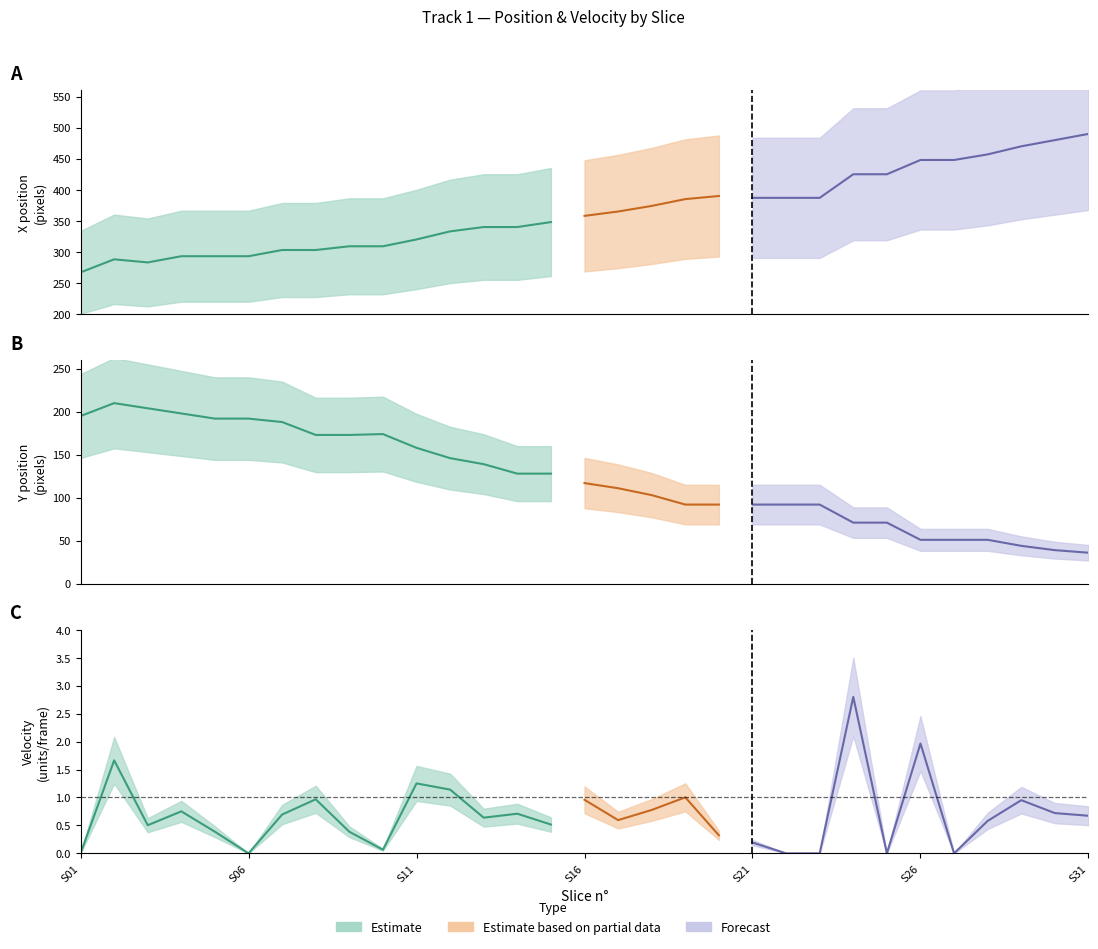

Is the value of Track 1 Velocity at 3 greater than the value of Y at 22?

No